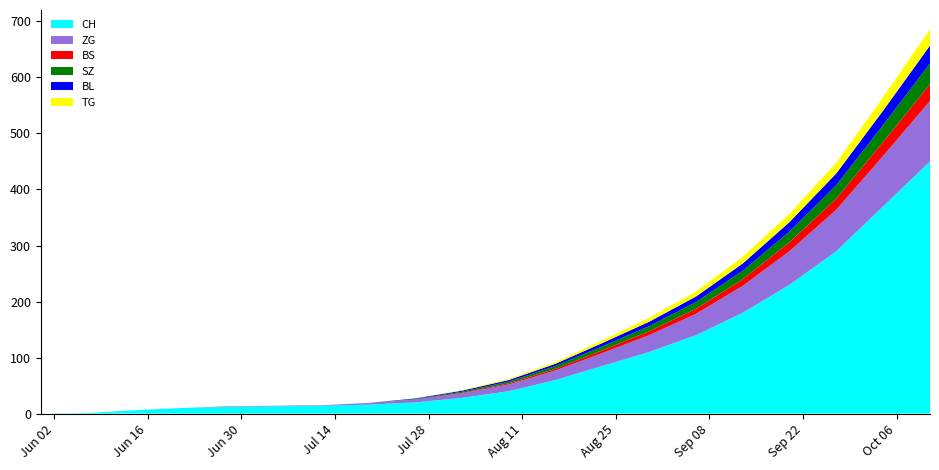

Reading left to right, transcribe all the data shown in this chart.

CH: 2020-05-31=0	2020-06-07=1	2020-06-14=6	2020-06-21=10	2020-06-28=12	2020-07-05=13	2020-07-12=14	2020-07-19=16	2020-07-26=20	2020-08-02=28	2020-08-09=40	2020-08-16=60	2020-08-23=85	2020-08-30=110	2020-09-06=140	2020-09-13=180	2020-09-20=230	2020-09-27=290	2020-10-04=370	2020-10-11=450
BS: 2020-05-31=0	2020-06-07=0	2020-06-14=0	2020-06-21=0	2020-06-28=0	2020-07-05=0	2020-07-12=0	2020-07-19=0	2020-07-26=0	2020-08-02=1	2020-08-09=2	2020-08-16=3	2020-08-23=5	2020-08-30=7	2020-09-06=9	2020-09-13=12	2020-09-20=16	2020-09-27=20	2020-10-04=25	2020-10-11=30
SZ: 2020-05-31=0	2020-06-07=0	2020-06-14=0	2020-06-21=0	2020-06-28=0	2020-07-05=0	2020-07-12=0	2020-07-19=0	2020-07-26=1	2020-08-02=2	2020-08-09=3	2020-08-16=5	2020-08-23=7	2020-08-30=9	2020-09-06=12	2020-09-13=15	2020-09-20=19	2020-09-27=24	2020-10-04=30	2020-10-11=37
BL: 2020-05-31=0	2020-06-07=0	2020-06-14=0	2020-06-21=0	2020-06-28=0	2020-07-05=0	2020-07-12=0	2020-07-19=0	2020-07-26=1	2020-08-02=2	2020-08-09=3	2020-08-16=4	2020-08-23=6	2020-08-30=8	2020-09-06=10	2020-09-13=13	2020-09-20=17	2020-09-27=21	2020-10-04=26	2020-10-11=32
TG: 2020-05-31=0	2020-06-07=0	2020-06-14=0	2020-06-21=0	2020-06-28=0	2020-07-05=0	2020-07-12=0	2020-07-19=0	2020-07-26=0	2020-08-02=1	2020-08-09=2	2020-08-16=3	2020-08-23=5	2020-08-30=7	2020-09-06=9	2020-09-13=12	2020-09-20=15	2020-09-27=19	2020-10-04=24	2020-10-11=29
ZG: 2020-05-31=0	2020-06-07=0	2020-06-14=0	2020-06-21=0	2020-06-28=1	2020-07-05=1	2020-07-12=1	2020-07-19=3	2020-07-26=5	2020-08-02=8	2020-08-09=12	2020-08-16=17	2020-08-23=23	2020-08-30=30	2020-09-06=38	2020-09-13=48	2020-09-20=60	2020-09-27=74	2020-10-04=90	2020-10-11=108